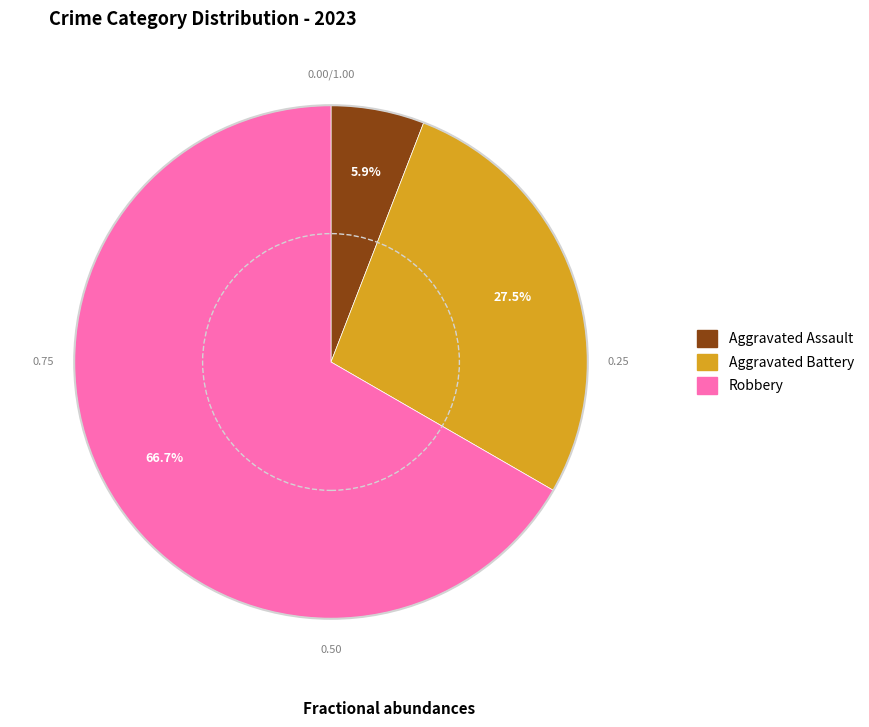

Is there a majority slice in this chart?

Yes